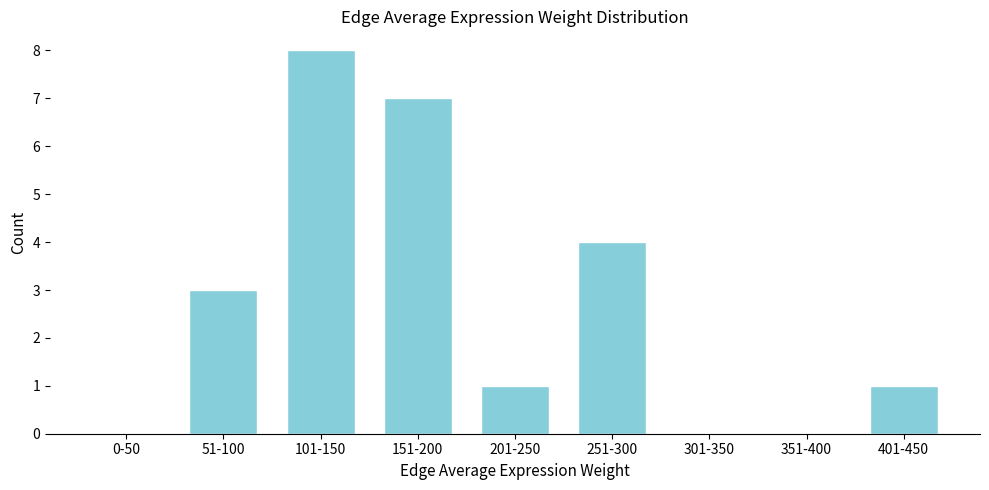

Reading right to left, transcribe all the data shown in this chart.

401-450=1	351-400=0	301-350=0	251-300=4	201-250=1	151-200=7	101-150=8	51-100=3	0-50=0